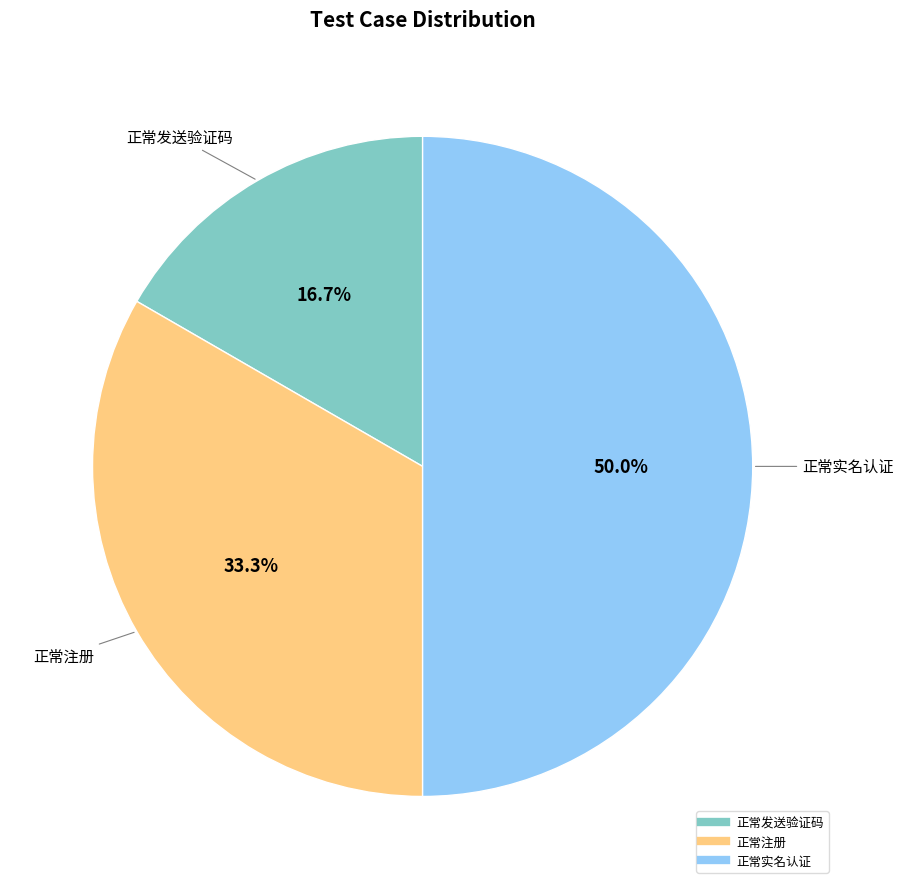

To the nearest percent, what portion does 正常实名认证 represent?

50%